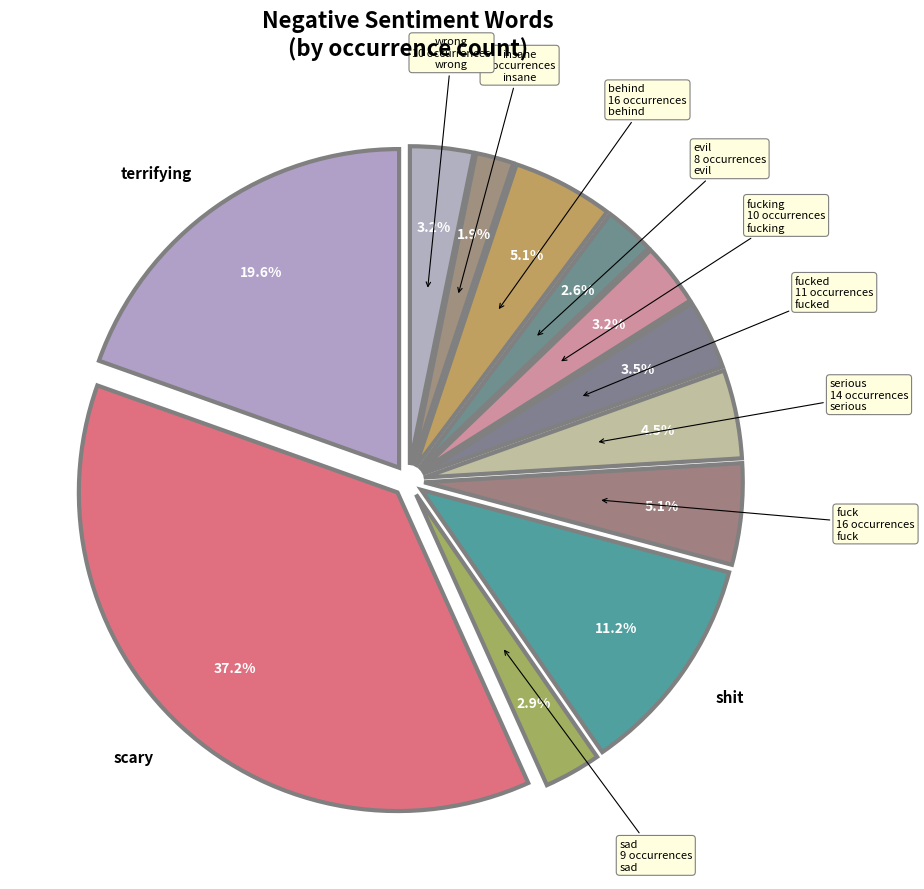

How many slices are in this pie chart?

12